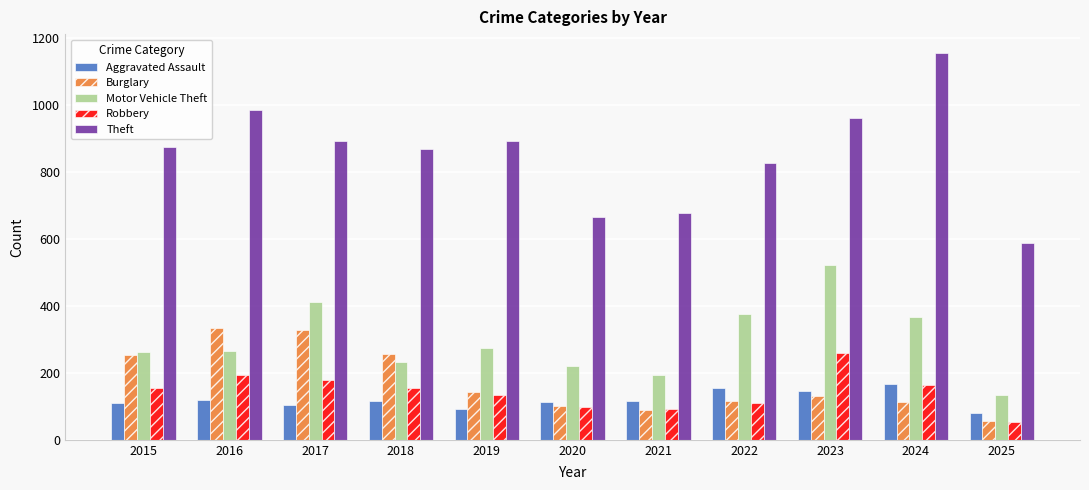

What is the average value of the Aggravated Assault series?

119